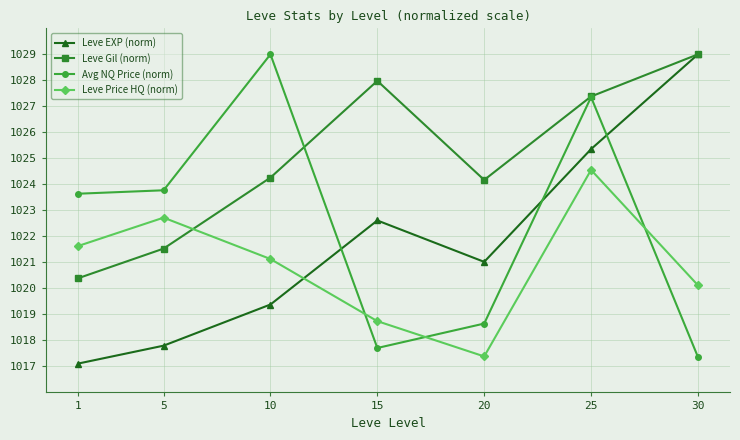

Which series has the widest spread of values?

Leve EXP (norm)